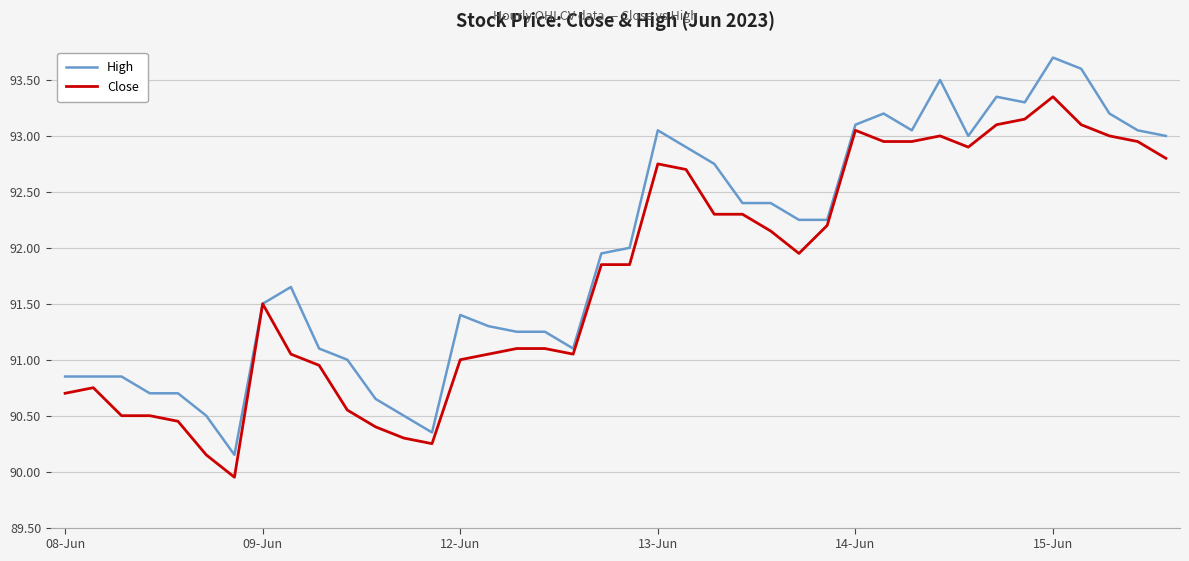

Which series has the widest spread of values?

High